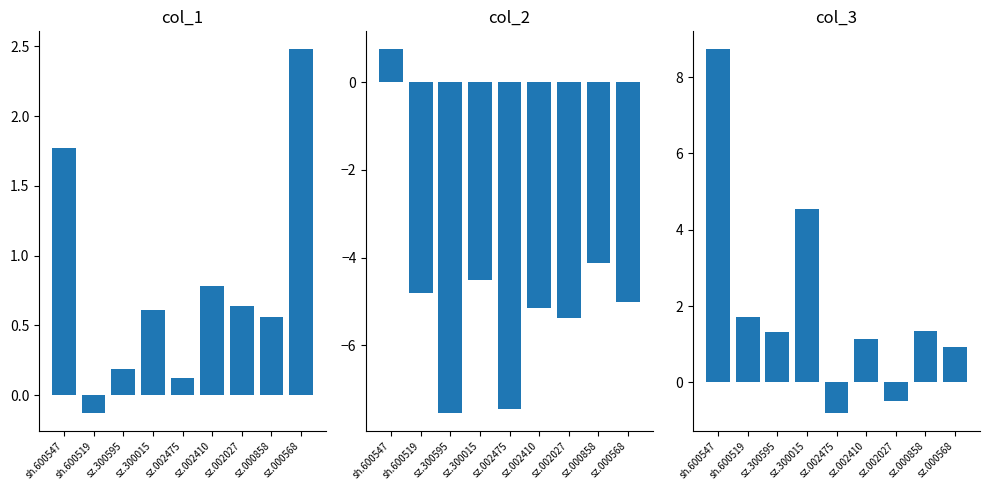

How many negative values does the col_2 series have?

8